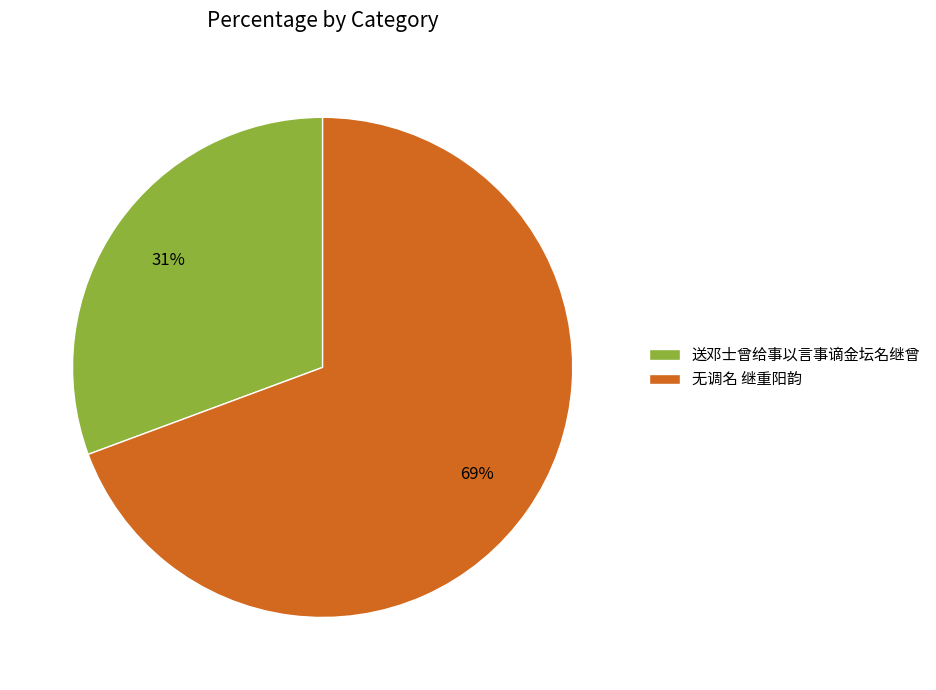

Is the sum of 送邓士曾给事以言事谪金坛名继曾 and 无调名 继重阳韵 greater than half?

Yes